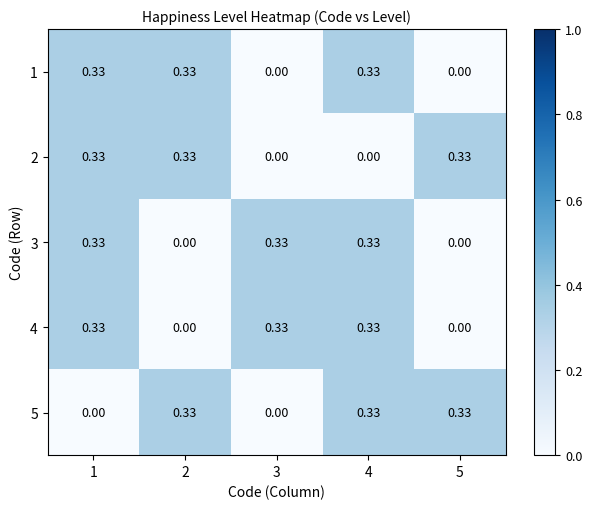

Is the value of 5 at 1 greater than the value of 2 at 5?

No